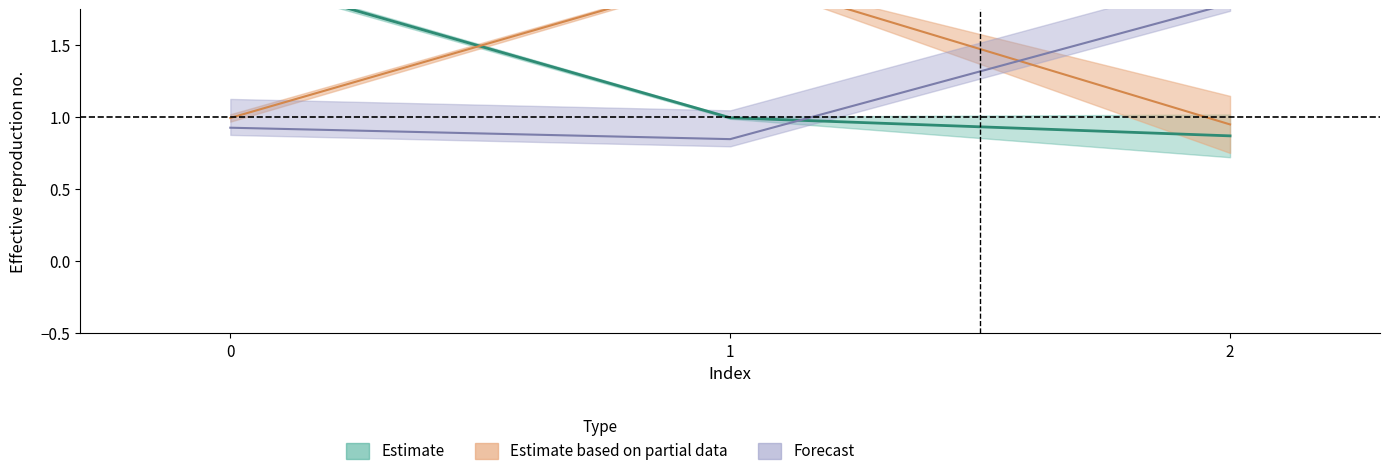

True or false: col_2 has a value of 0.9 at 0.

True